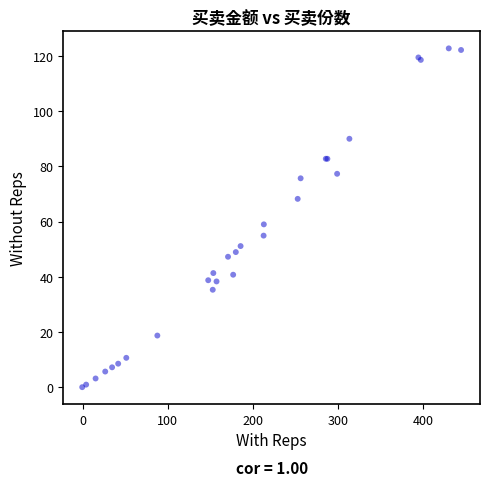

What Y value in the scatter plot is closest to 61?

59.0